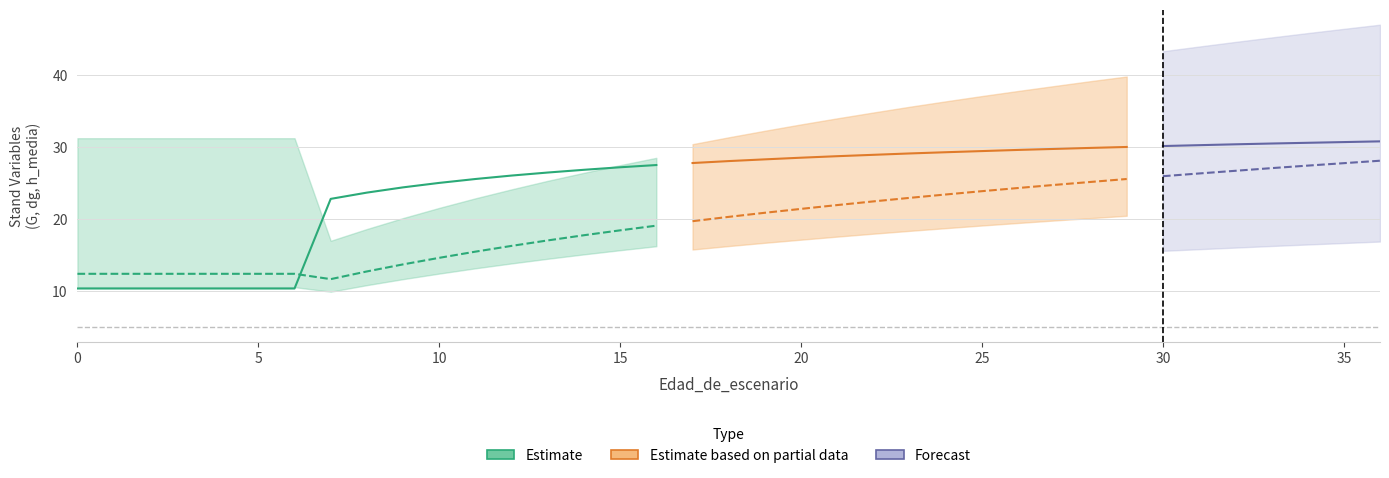

Does the chart display data point markers on the line(s)?

No